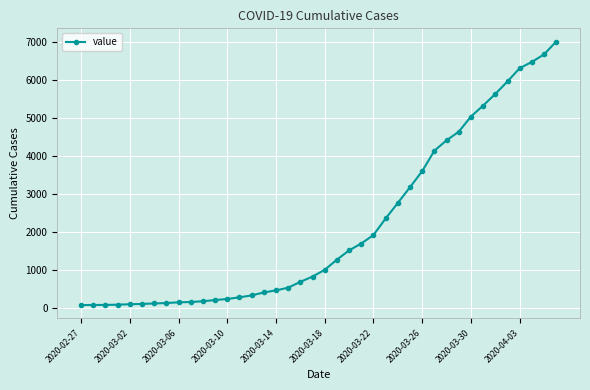

What is the average value?

2144